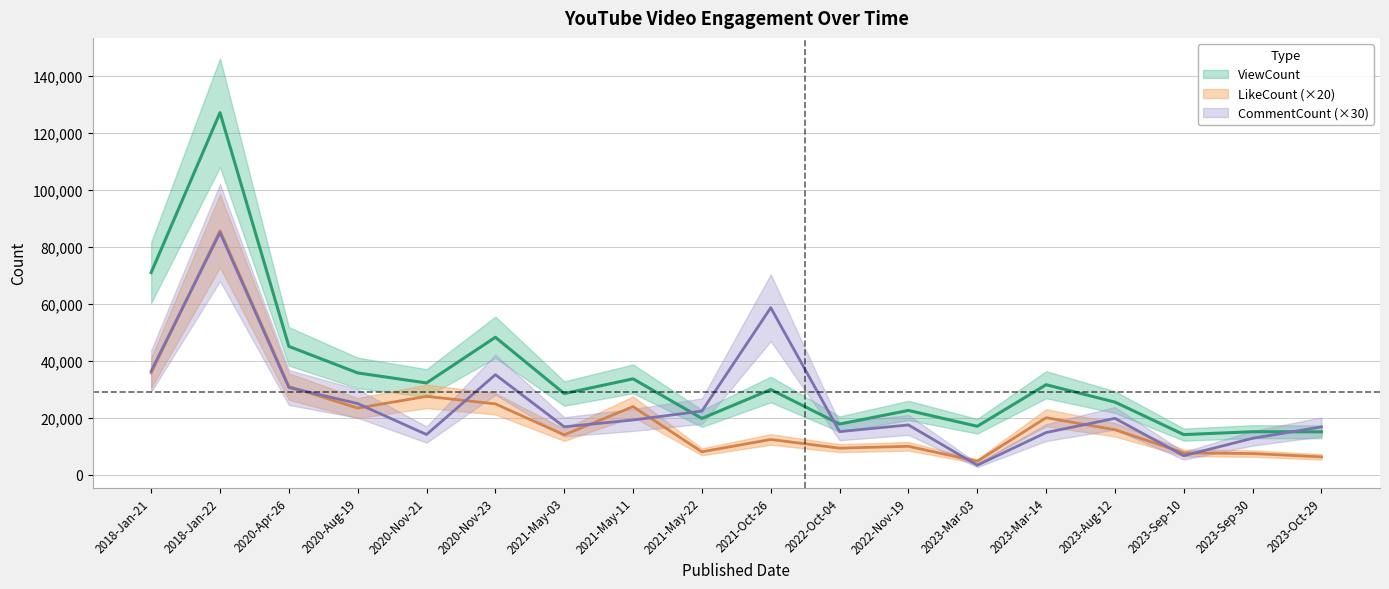

What is the maximum value for CommentCount?

85020